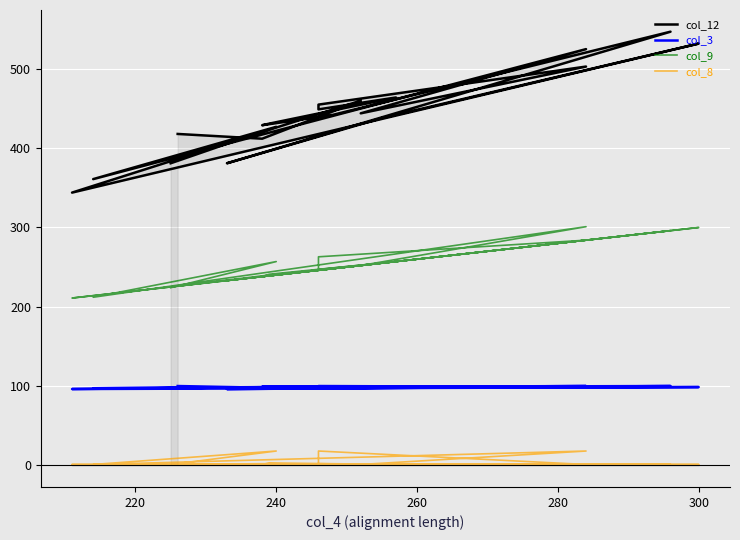

What are all the series names shown in the legend?

col_12, col_3, col_9, col_8